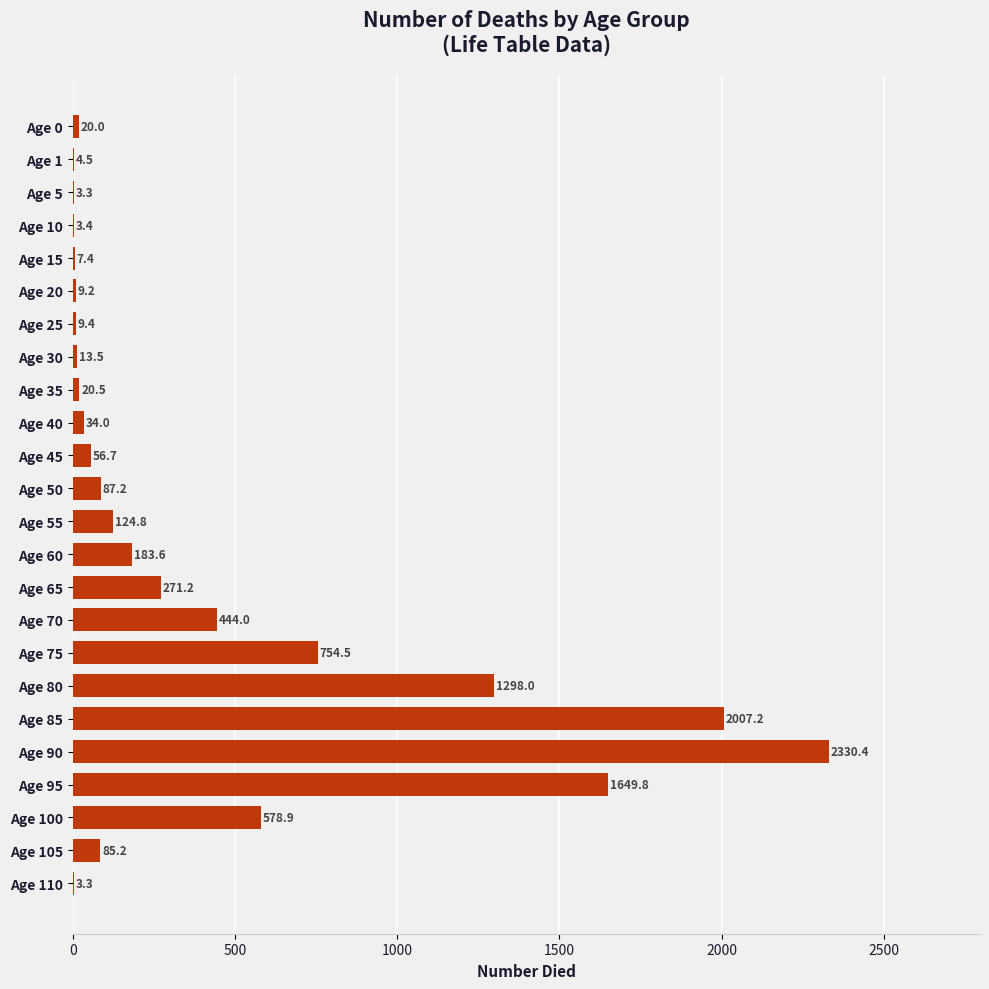

What is the sum of the values at Age 40 and Age 55?

158.8